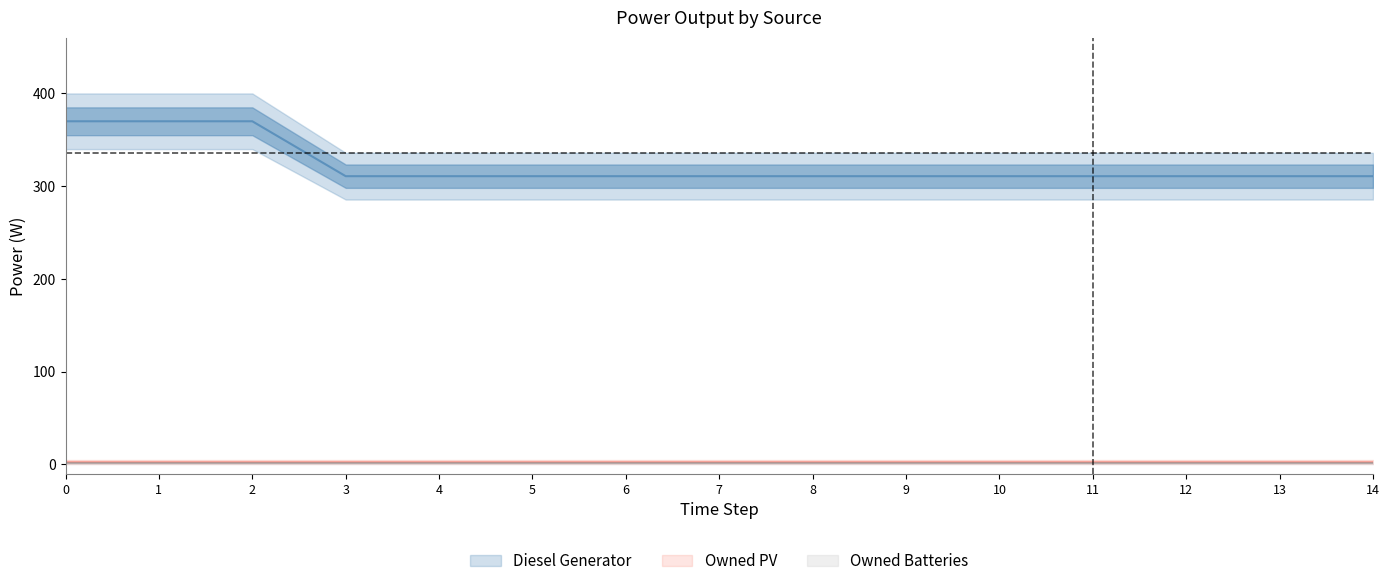

Reading left to right, extract all data points from this chart.

Diesel Generator: 0=400	1=400	2=400	3=336	4=336	5=336	6=336	7=336	8=336	9=336	10=336	11=336	12=336	13=336	14=336
Owned PV: 0=0	1=0	2=0	3=0	4=0	5=0	6=0	7=0	8=0	9=0	10=0	11=0	12=0	13=0	14=0
Owned Batteries: 0=0	1=0	2=0	3=0	4=0	5=0	6=0	7=0	8=0	9=0	10=0	11=0	12=0	13=0	14=0